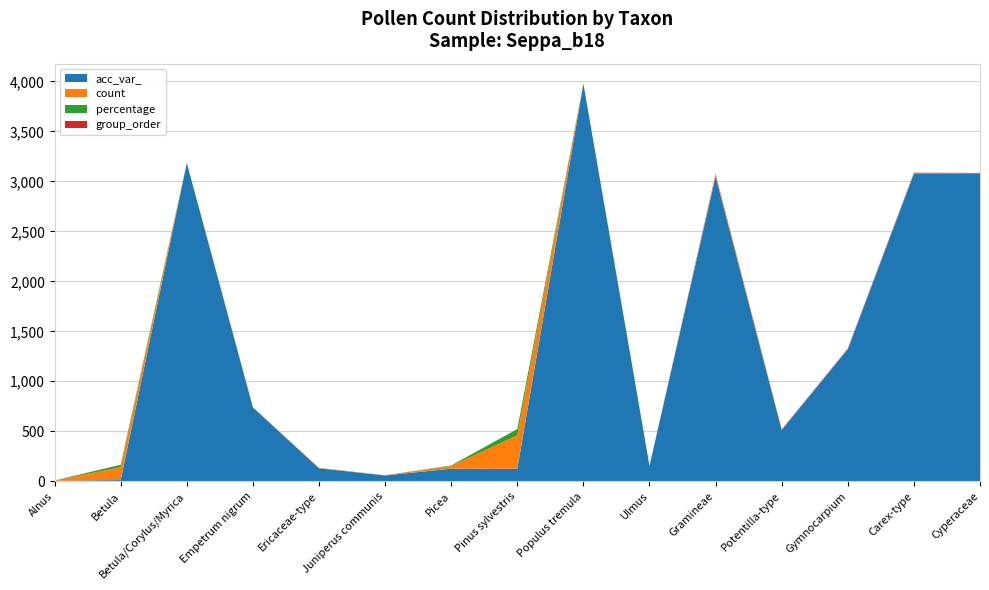

Reading left to right, list all the values displayed in this chart.

acc_var_: Alnus=5.0	Betula=12.0	Betula/Corylus/Myrica=3183.0	Empetrum nigrum=739.0	Ericaceae-type=130.0	Juniperus communis=58.0	Picea=126.0	Pinus sylvestris=125.0	Populus tremula=3977.0	Ulmus=154.0	Gramineae=3049.0	Potentilla-type=512.0	Gymnocarpium=1320.0	Carex-type=3075.0	Cyperaceae=3075.0
count: Alnus=3.0	Betula=129.0	Betula/Corylus/Myrica=4.0	Empetrum nigrum=1.0	Ericaceae-type=4.0	Juniperus communis=2.0	Picea=27.0	Pinus sylvestris=334.0	Populus tremula=1.0	Ulmus=1.0	Gramineae=20.0	Potentilla-type=1.0	Gymnocarpium=2.0	Carex-type=4.0	Cyperaceae=2.0
percentage: Alnus=0.6	Betula=24.4	Betula/Corylus/Myrica=0.8	Empetrum nigrum=0.2	Ericaceae-type=0.8	Juniperus communis=0.4	Picea=5.1	Pinus sylvestris=63.1	Populus tremula=0.2	Ulmus=0.2	Gramineae=3.8	Potentilla-type=0.2	Gymnocarpium=0.4	Carex-type=0.8	Cyperaceae=0.4
group_order: Alnus=0.0	Betula=0.0	Betula/Corylus/Myrica=0.0	Empetrum nigrum=0.0	Ericaceae-type=0.0	Juniperus communis=0.0	Picea=0.0	Pinus sylvestris=0.0	Populus tremula=0.0	Ulmus=0.0	Gramineae=5.0	Potentilla-type=5.0	Gymnocarpium=6.0	Carex-type=7.0	Cyperaceae=7.0